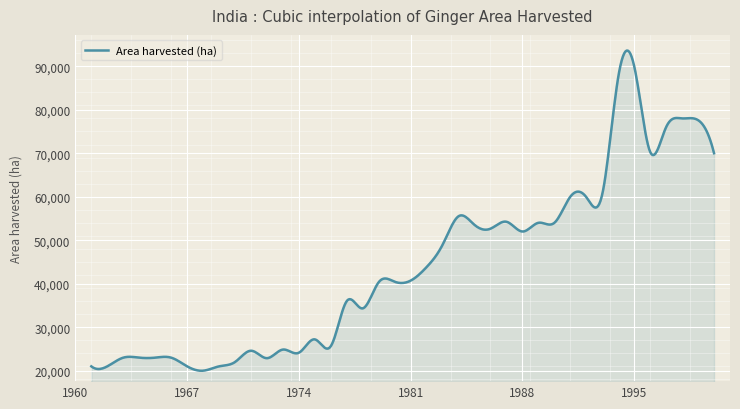

What is the minimum value shown in the chart?

19984.5